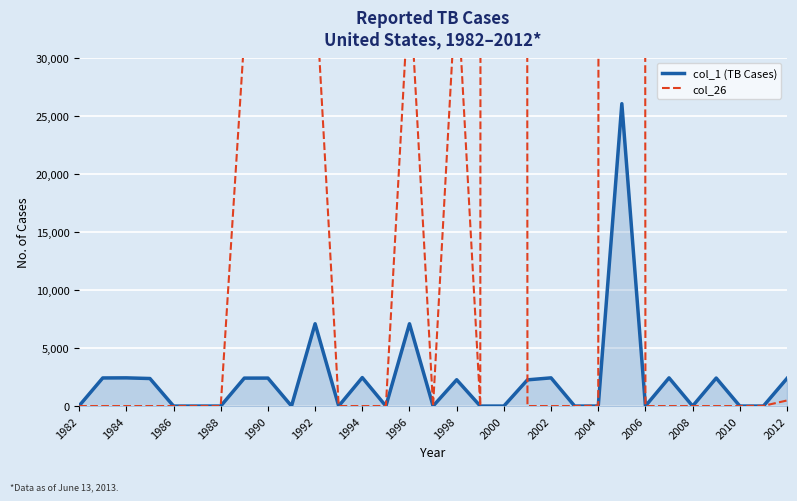

How many data points in col_26 are above 0?

12